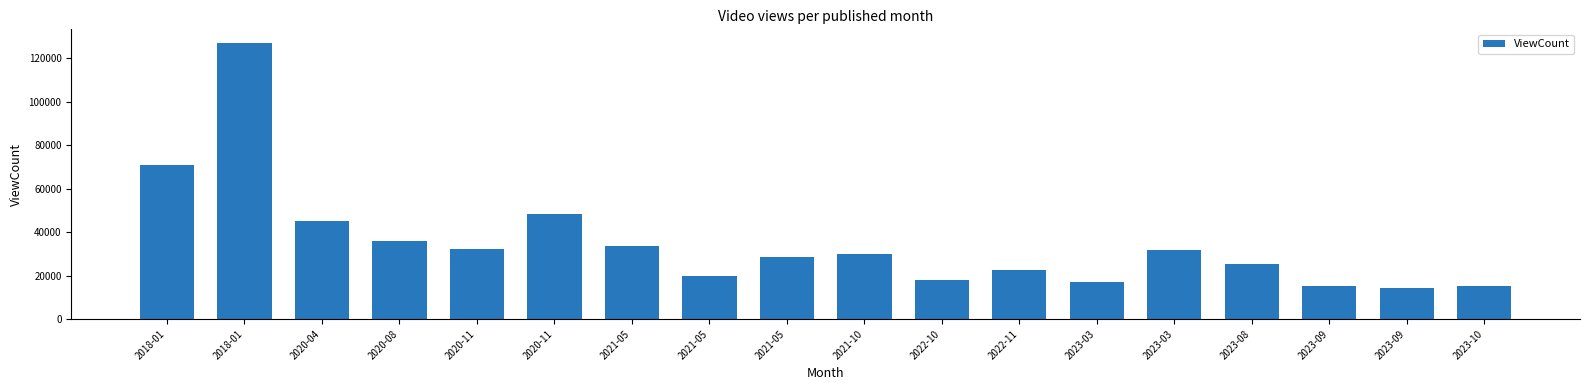

How many series are shown in this chart?

1